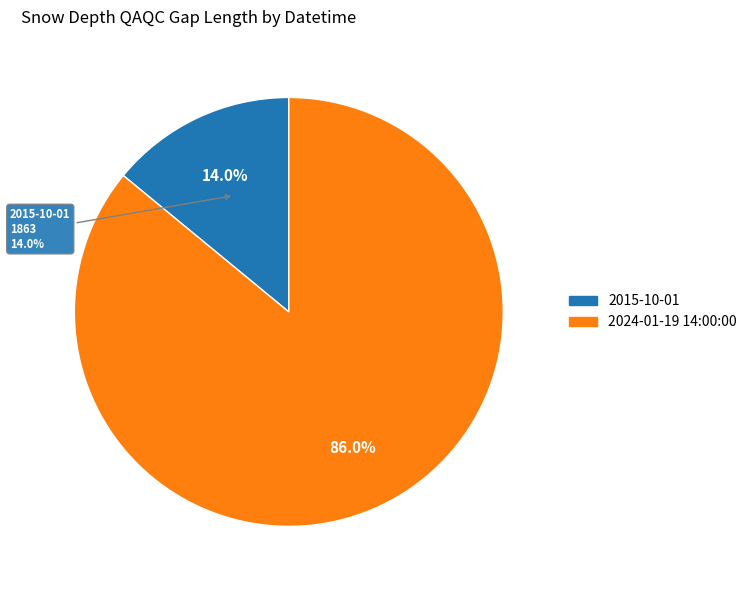

What is the largest slice in the pie chart?

2024-01-19 14:00:00